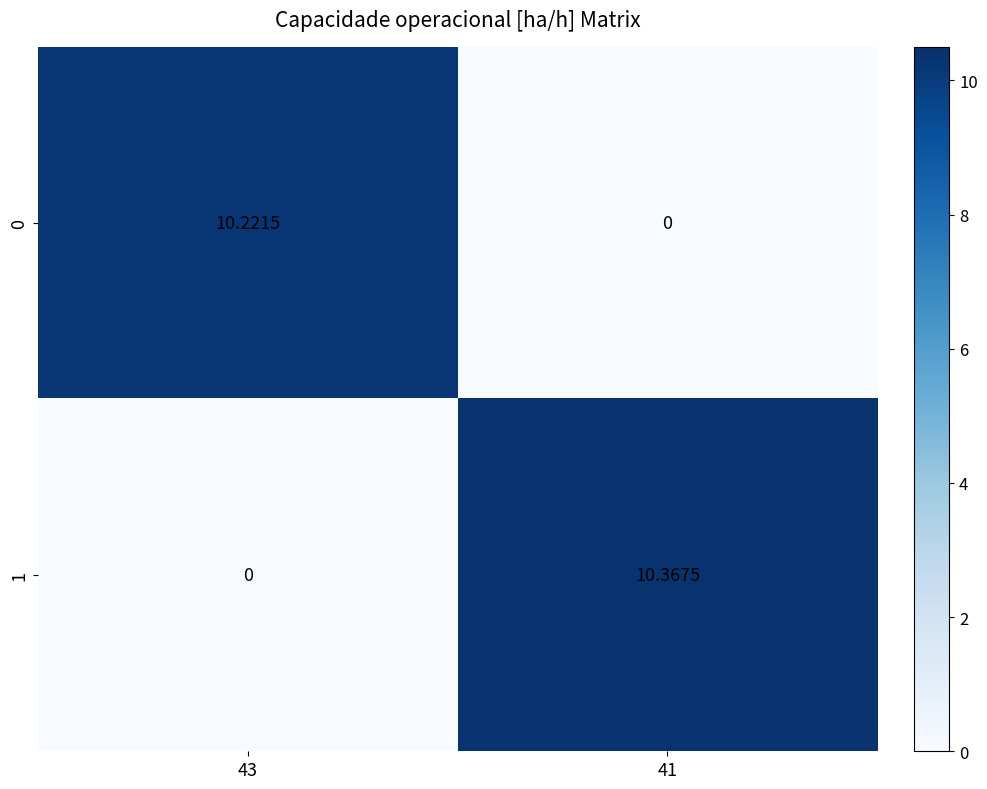

Which has a higher value, 41 or 43?

43